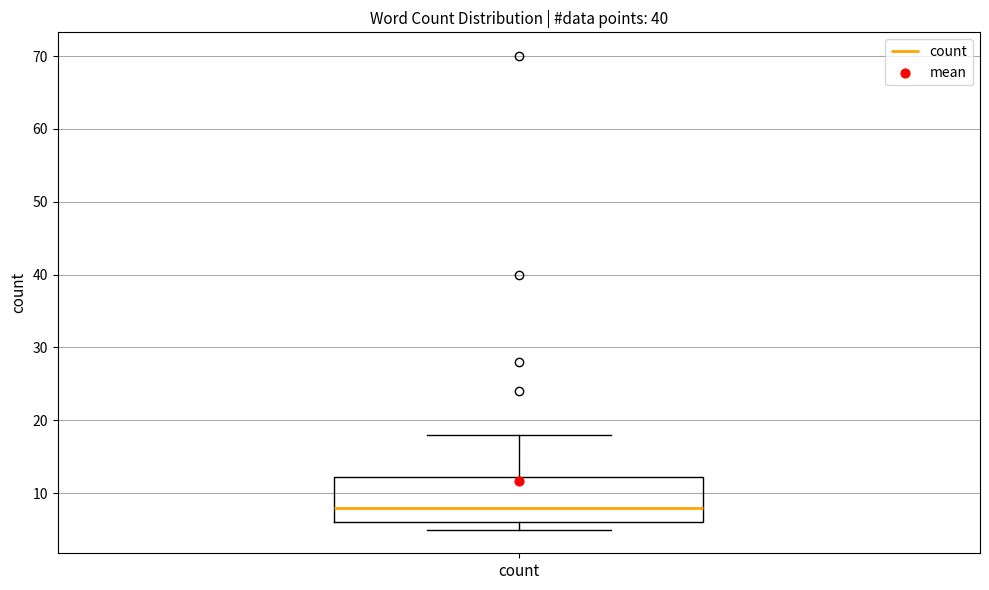

Read this box plot against the y-axis: the position of the median line, the range covered by the box, and the ends of both whiskers. The values are not printed on the chart, so give them approximately, as read against the axis.

median 8, box 6 to 12, whiskers 5 to 18